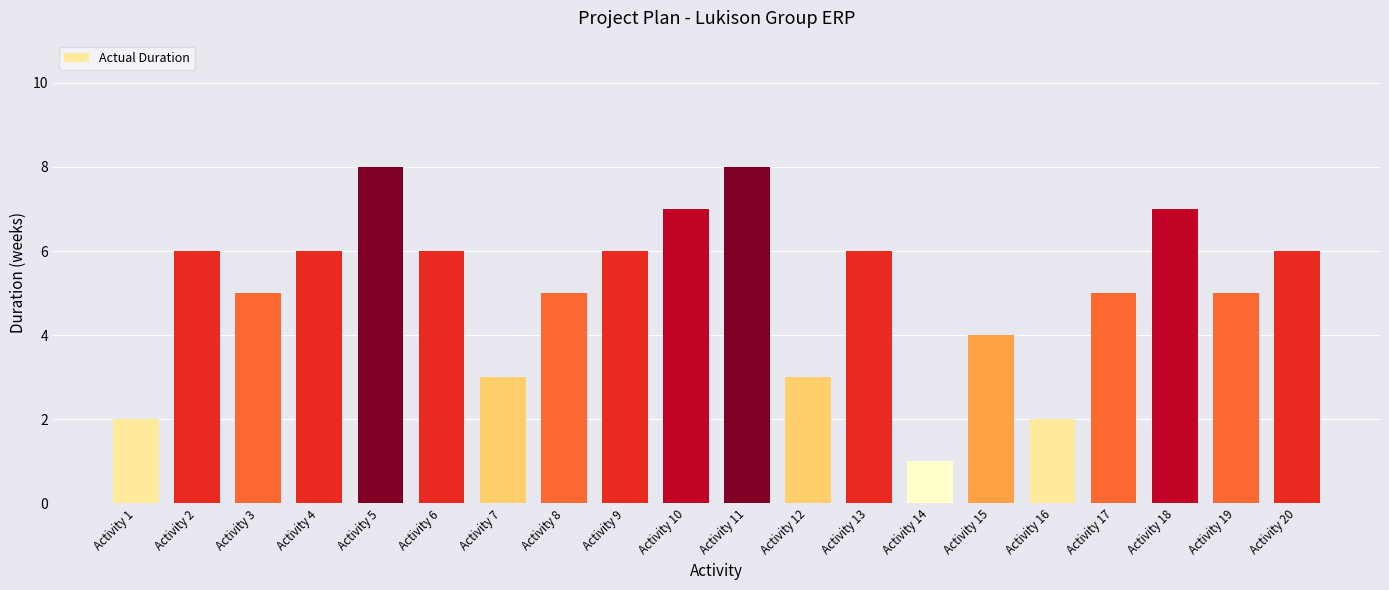

What is the sum of the values at Activity 8 and Activity 10?

12